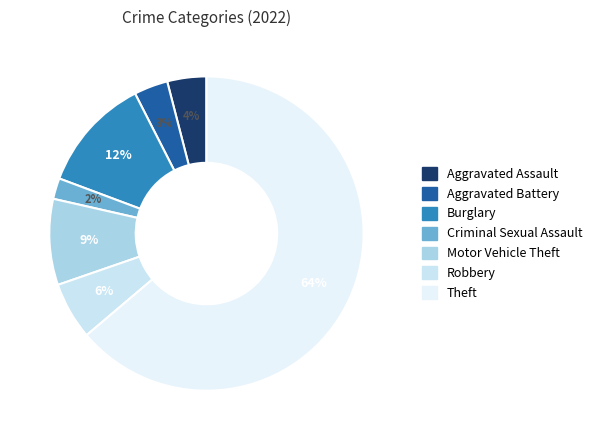

What is the smallest slice in the pie chart?

Criminal Sexual Assault